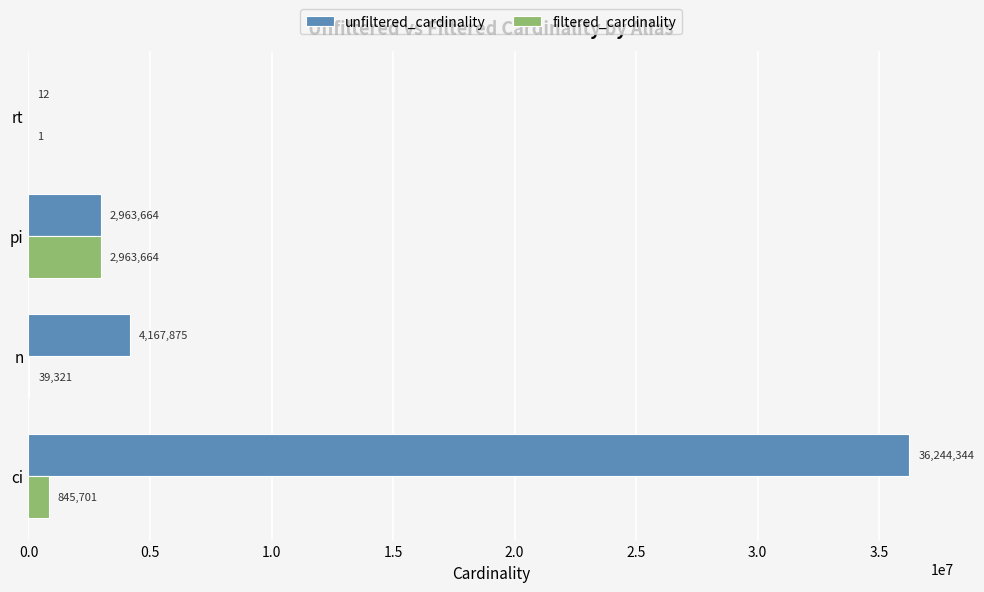

What is the highest value of the unfiltered_cardinality series?

36244344